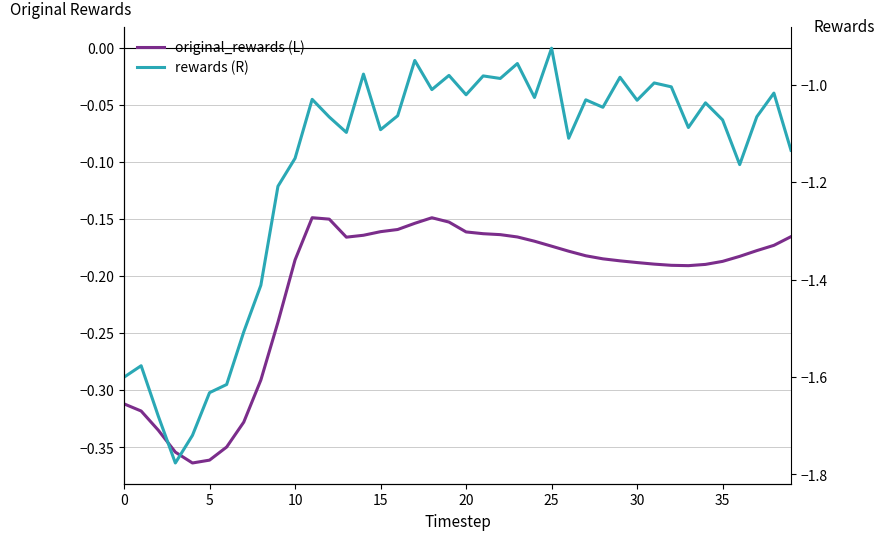

How many data points in rewards (R) are above -1?

9